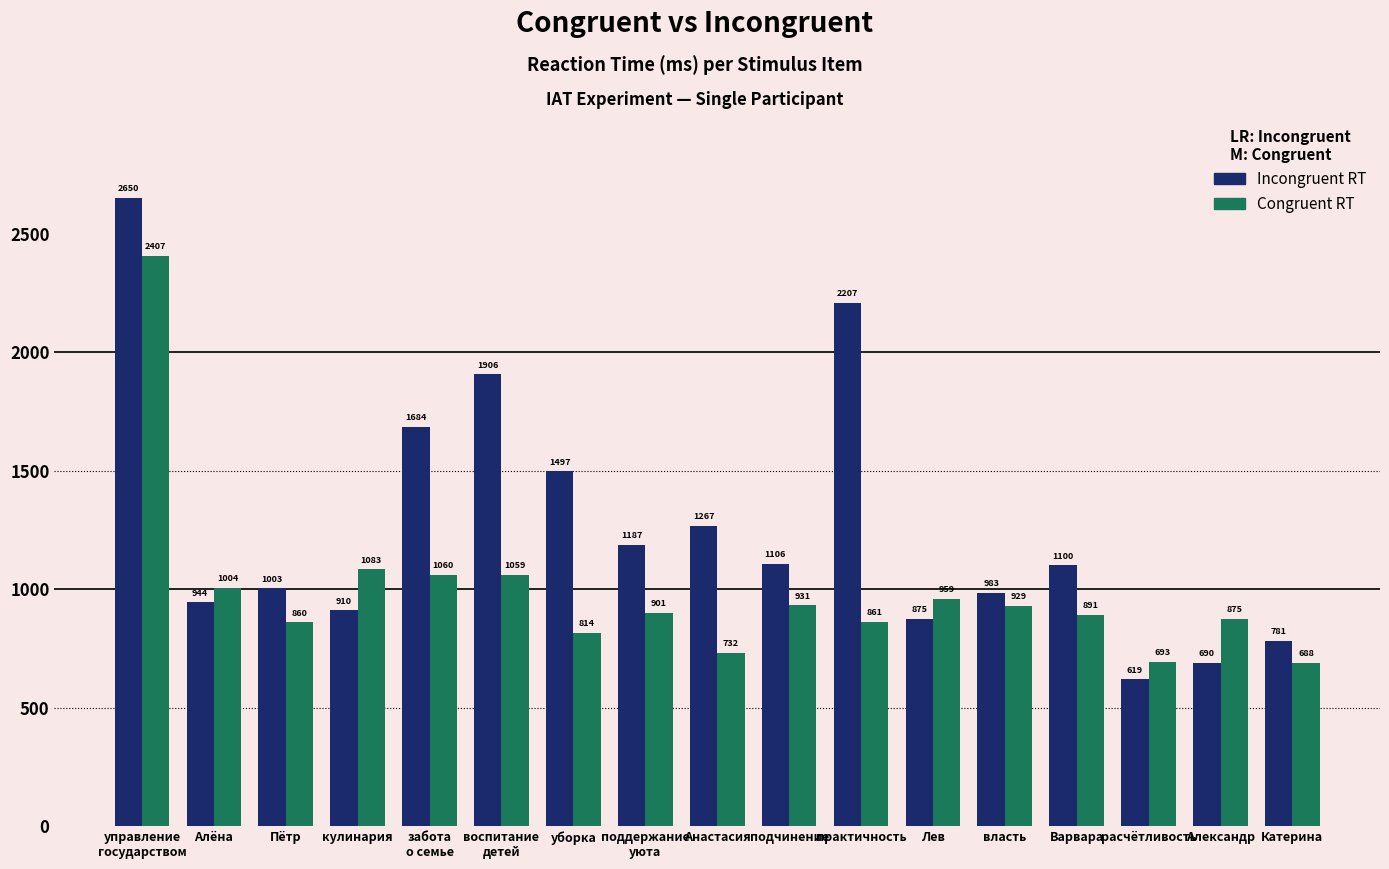

How many values in the Incongruent RT series are below 1100?

8